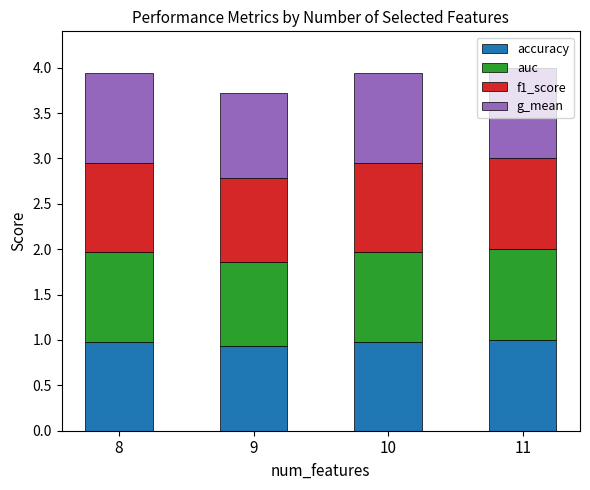

What is the sum of the accuracy values at 8 and 10?

2.0